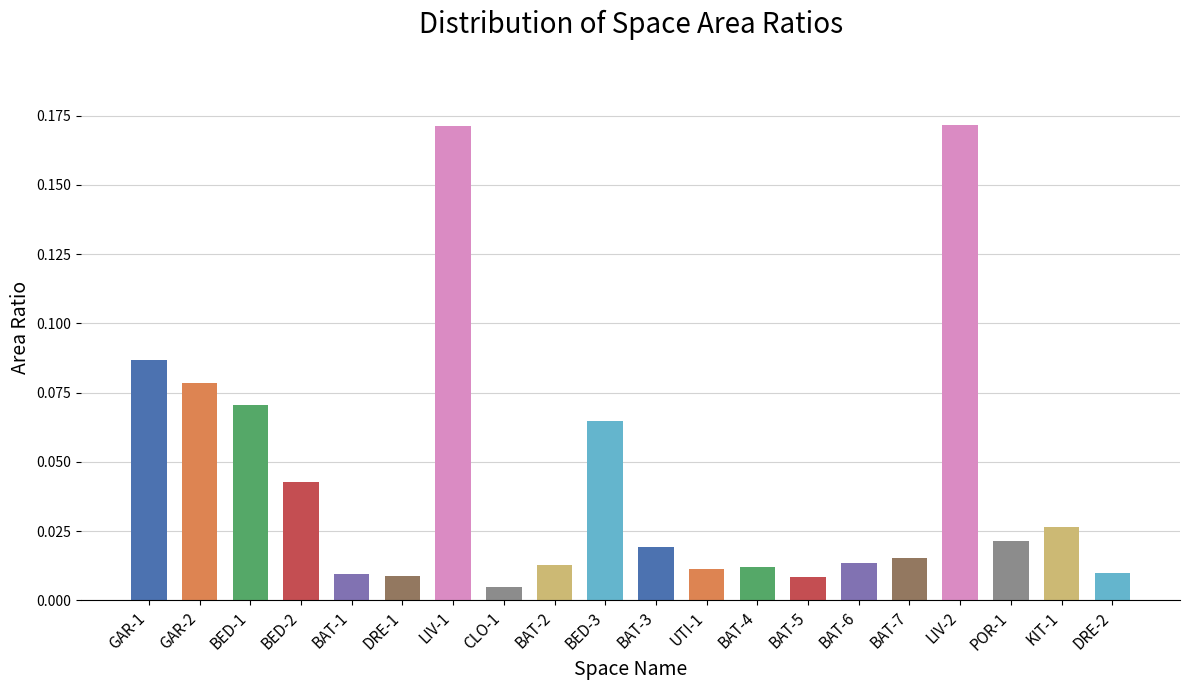

Reading right to left, list all the values displayed in this chart.

DRE-2=0.0	KIT-1=0.0	POR-1=0.0	LIV-2=0.2	BAT-7=0.0	BAT-6=0.0	BAT-5=0.0	BAT-4=0.0	UTI-1=0.0	BAT-3=0.0	BED-3=0.1	BAT-2=0.0	CLO-1=0.0	LIV-1=0.2	DRE-1=0.0	BAT-1=0.0	BED-2=0.0	BED-1=0.1	GAR-2=0.1	GAR-1=0.1